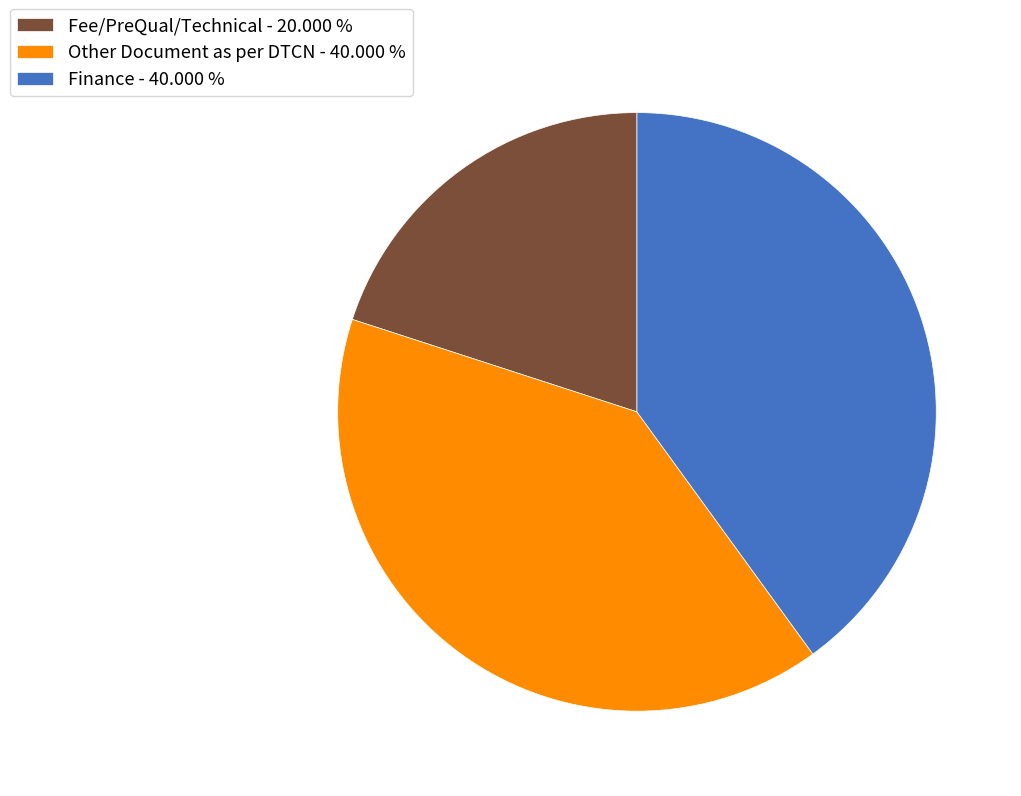

Is Other Document as per DTCN - 40.000 % the majority of the pie?

No